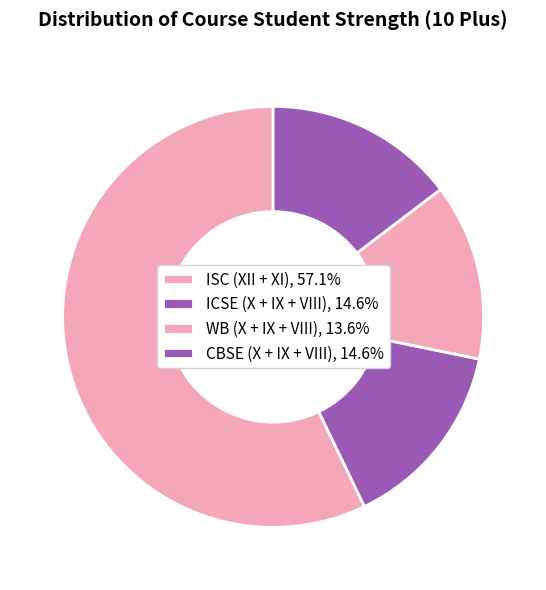

How many segments does this pie chart have?

4